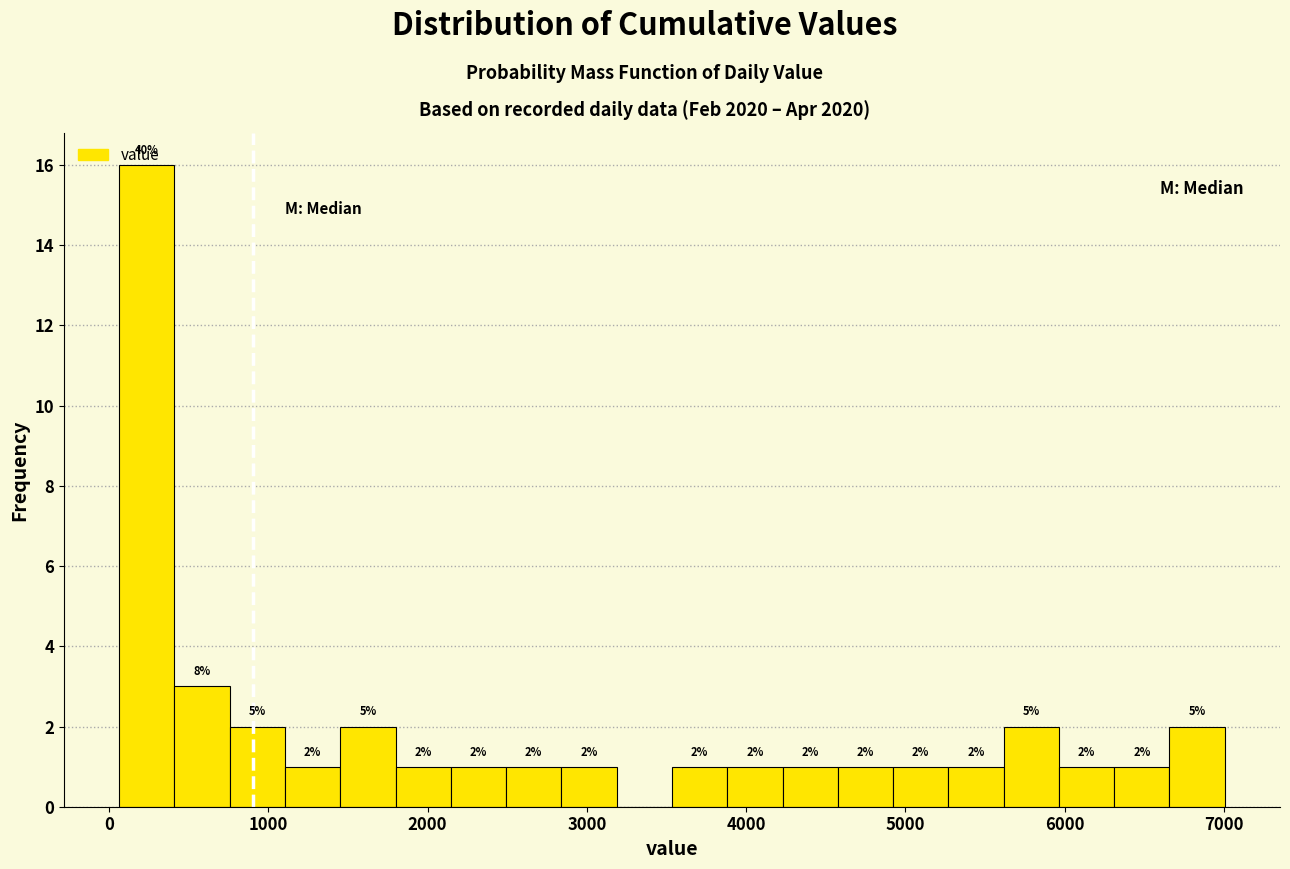

Read against the x-axis, roughly where is the centre of the tallest bar?

200